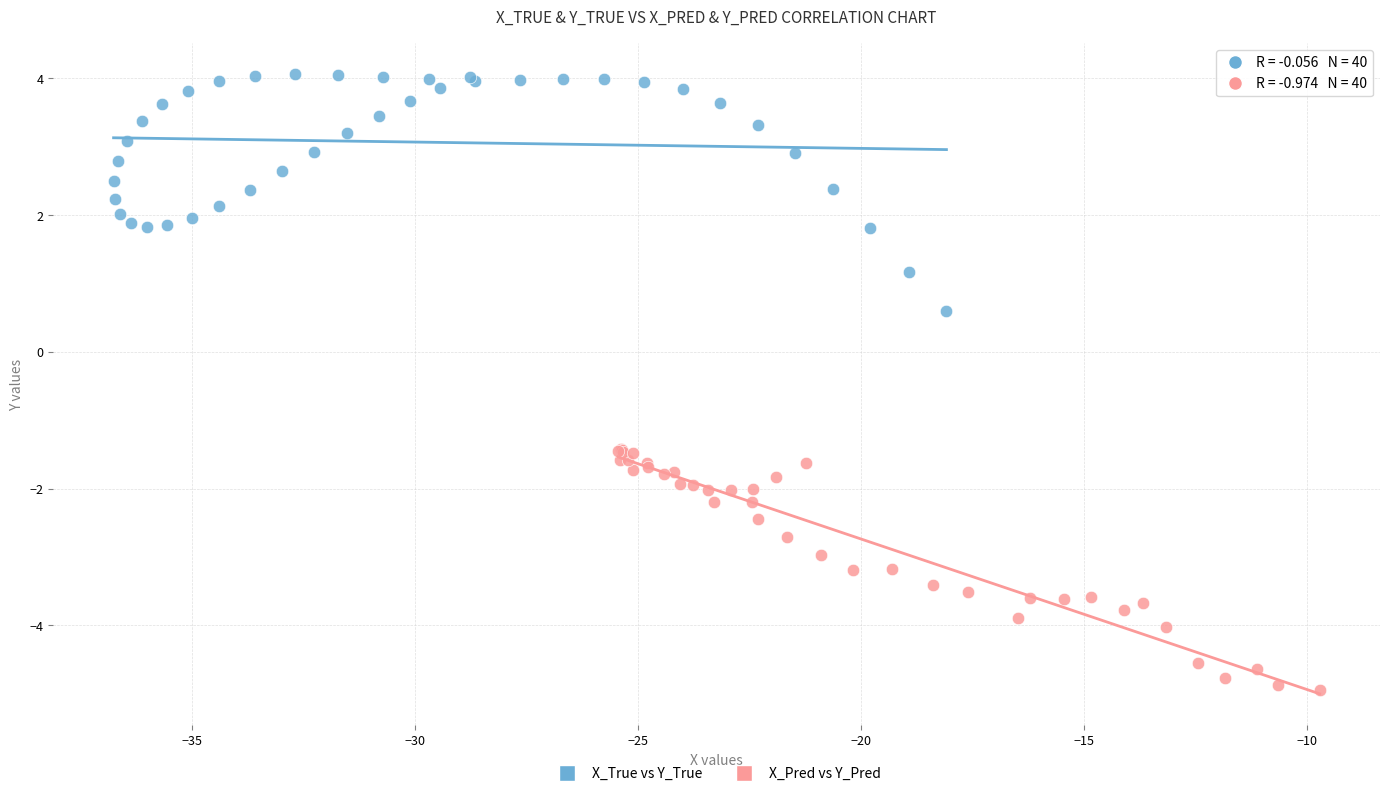

Which series contains the lowest Y value?

X_Pred vs Y_Pred